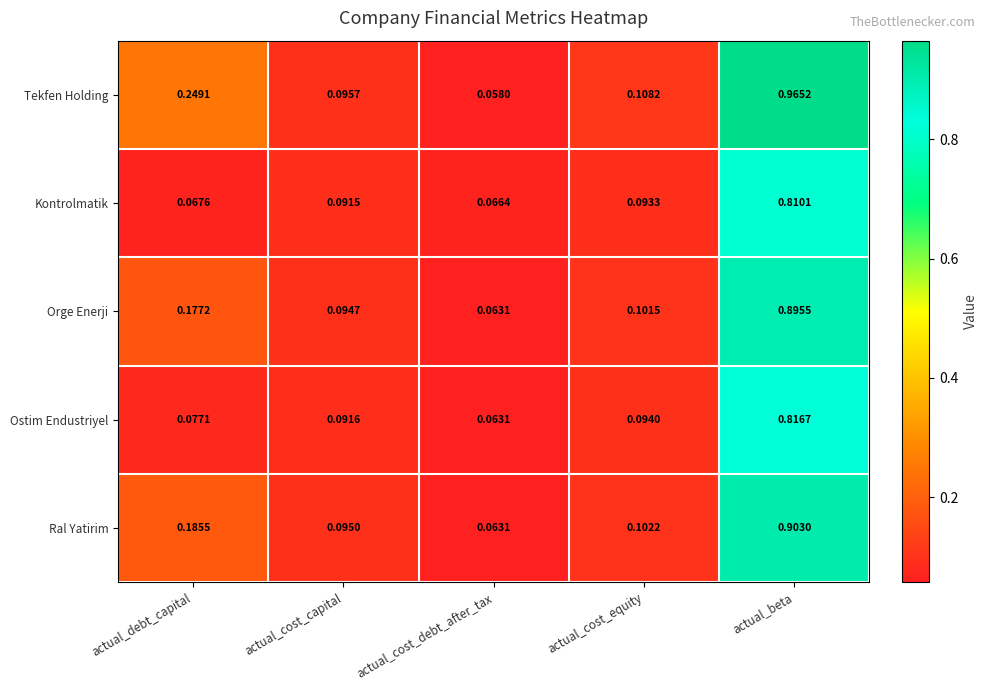

Is the value of Ral Yatirim at actual_cost_equity greater than the value of Ostim Endustriyel at actual_cost_capital?

Yes